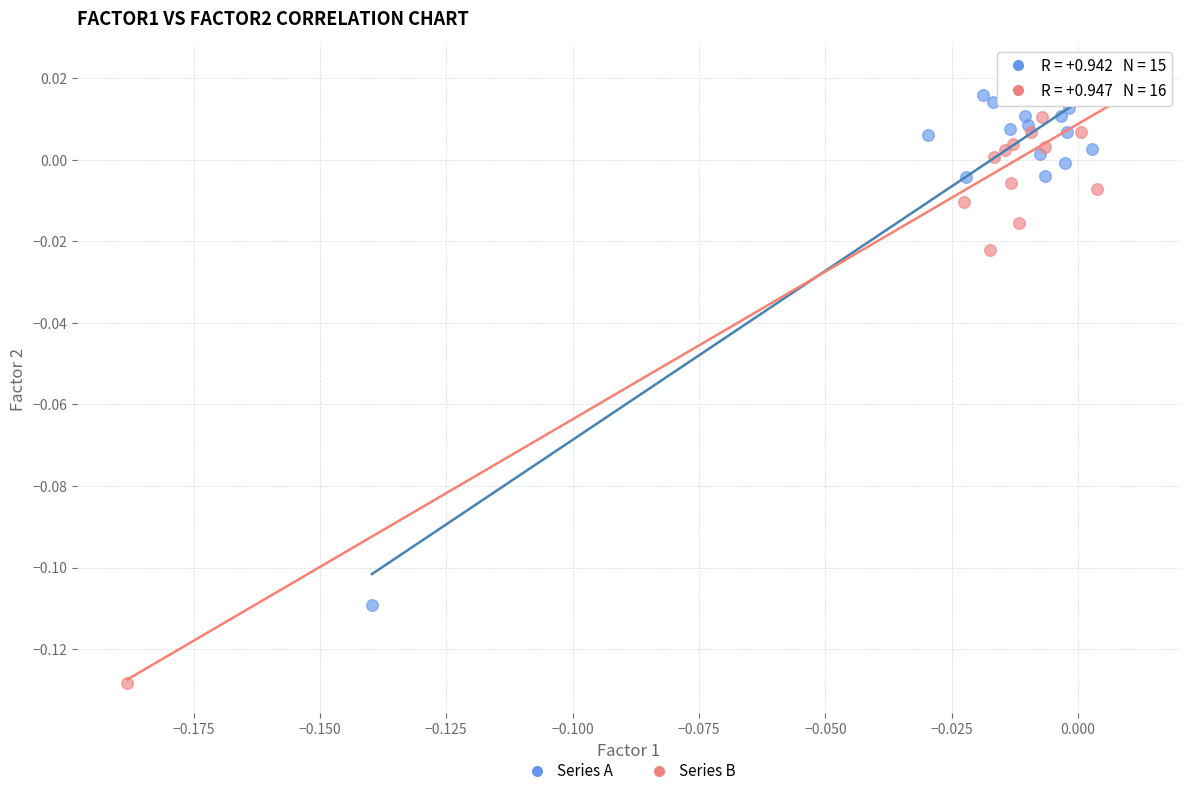

Which series contains the lowest Y value?

Series B